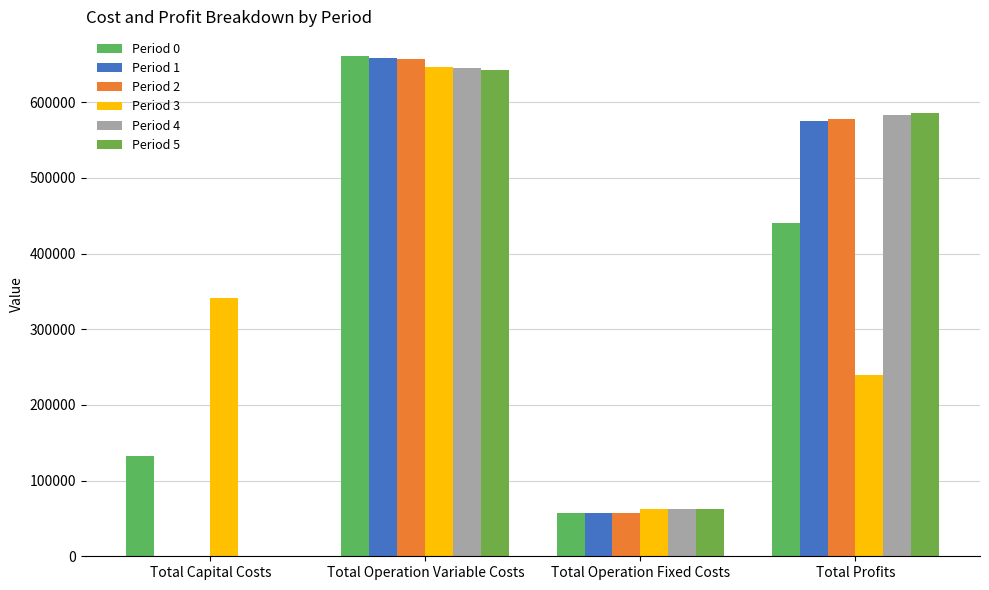

How many groups of bars are there?

4